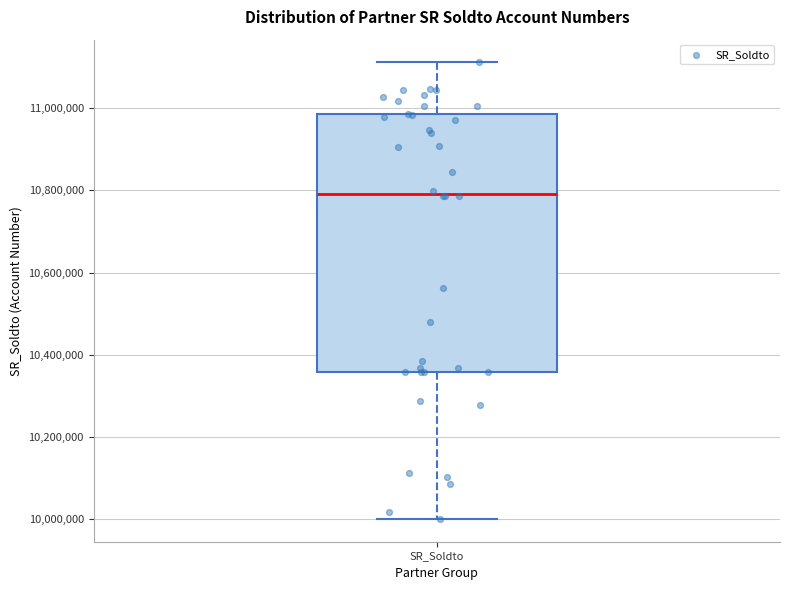

Read this box plot against the y-axis: the position of the median line, the range covered by the box, and the ends of both whiskers. The values are not printed on the chart, so give them approximately, as read against the axis.

median 10800000, box 10360000 to 10980000, whiskers 10000000 to 11120000